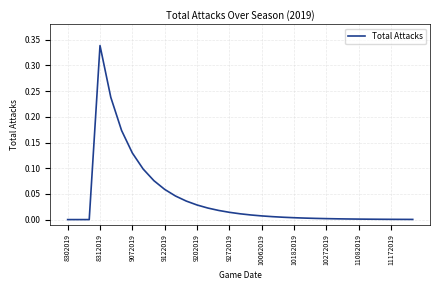

True or false: the data has more than 1 interior local peaks.

False